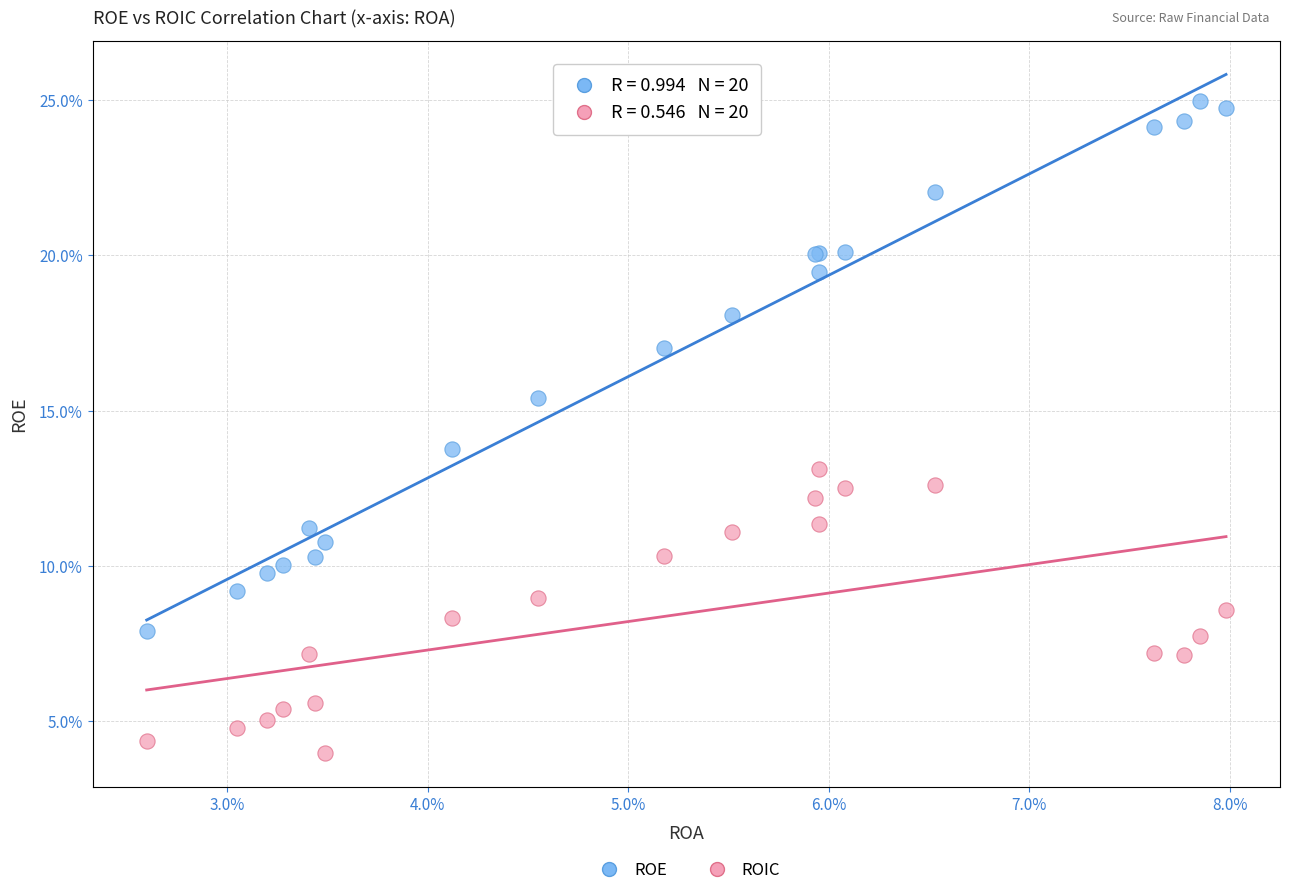

What are all the series names shown in the legend?

ROE, ROIC